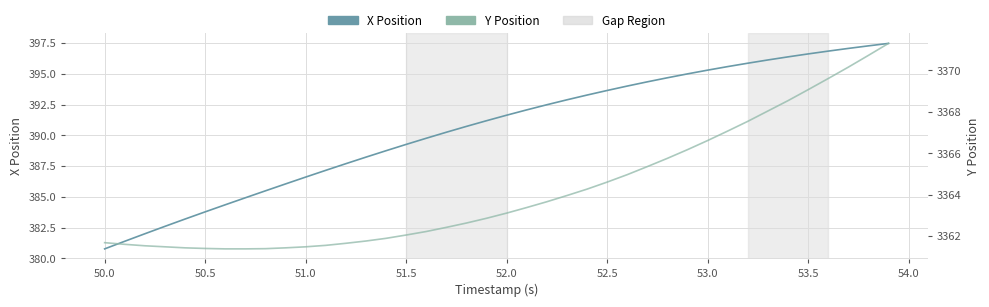

How many values in the X Position series are below 391?

19